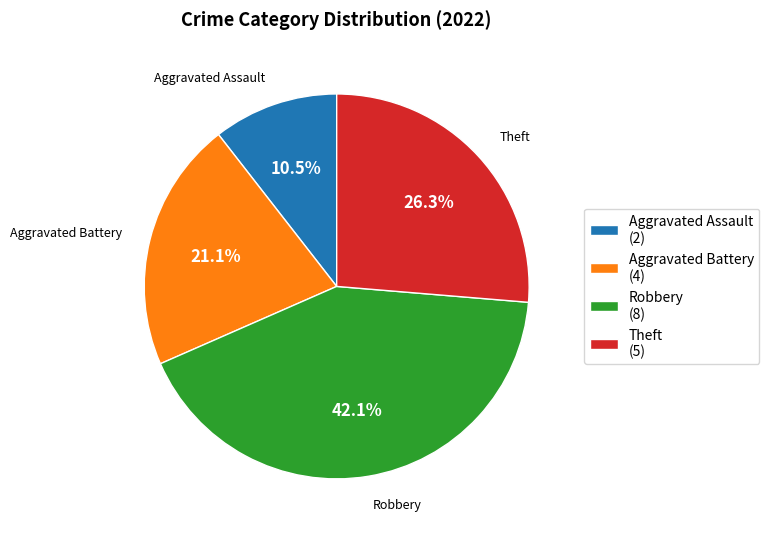

Count the number of slices in the pie.

4